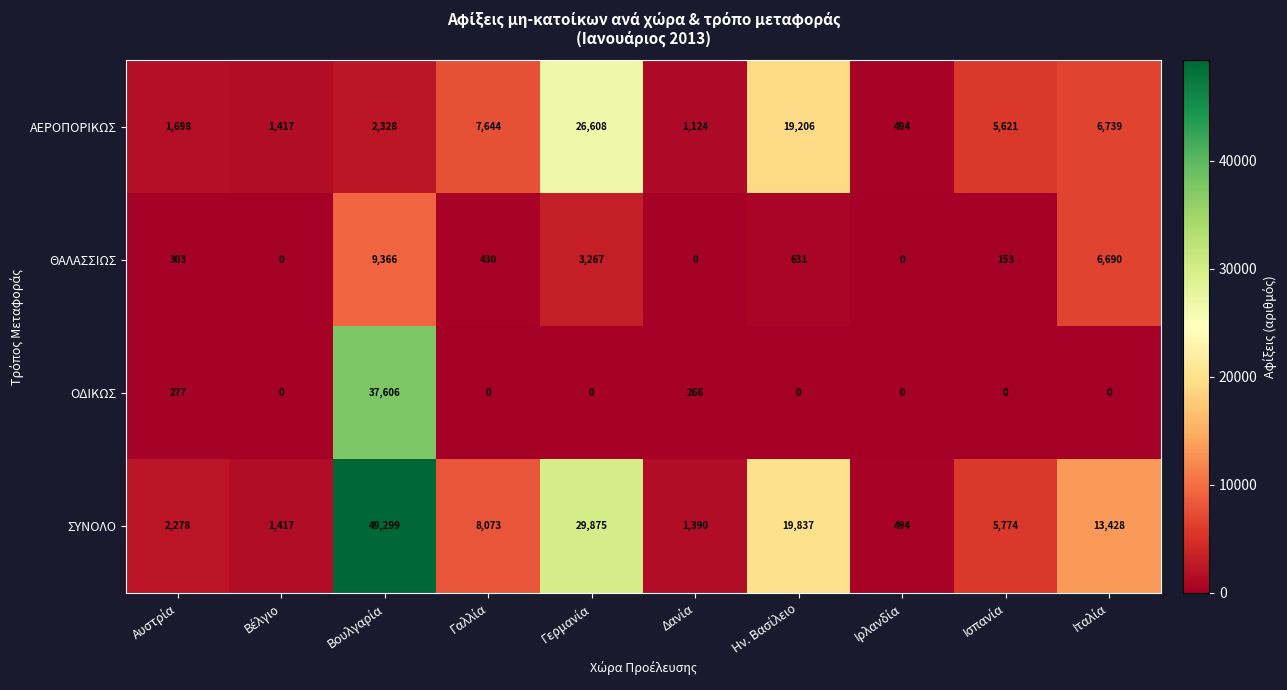

List the series in order of their peak value, lowest first.

ΘΑΛΑΣΣΙΩΣ, ΑΕΡΟΠΟΡΙΚΩΣ, ΟΔΙΚΩΣ, ΣΥΝΟΛΟ